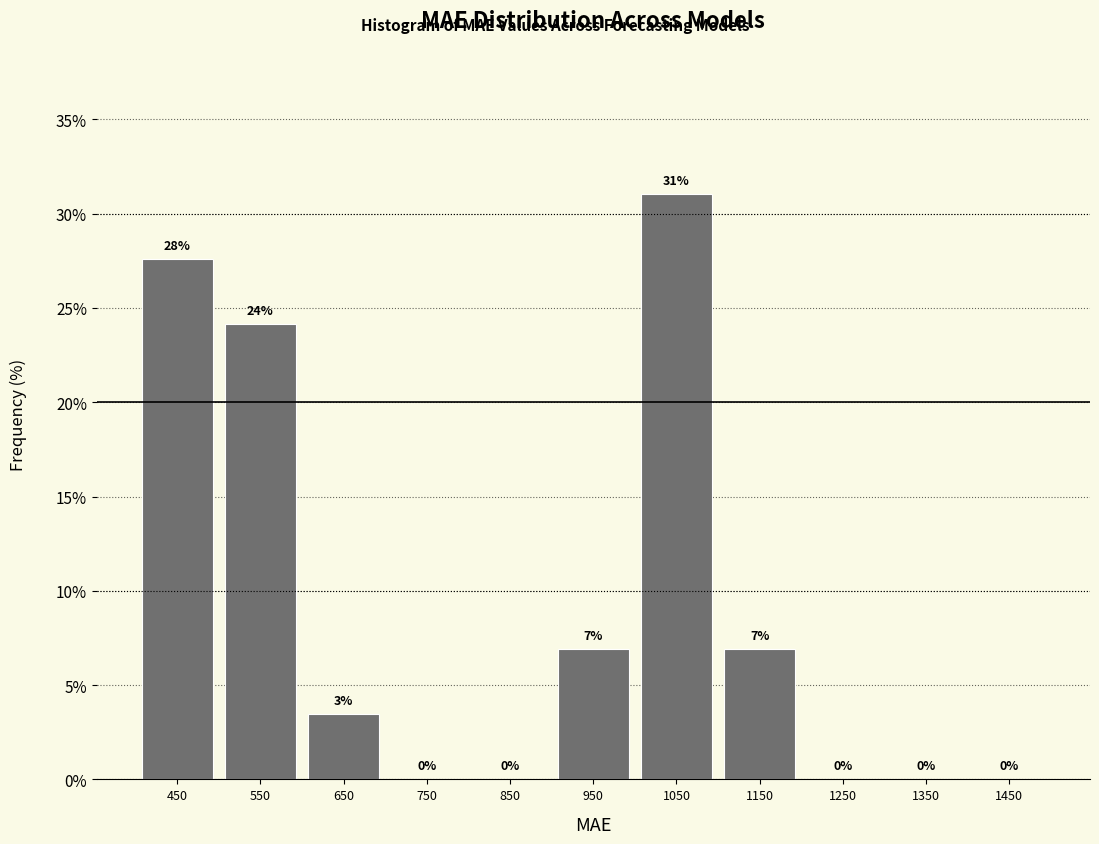

Over which range of the x-axis is the bar tallest?

1000 to 1100